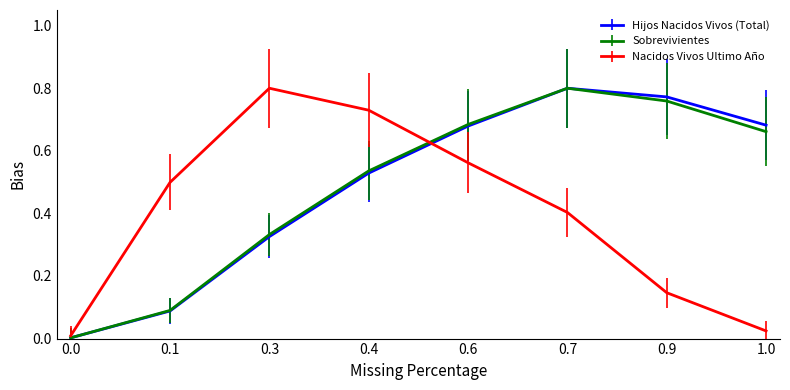

Is the value of Sobrevivientes at 0.9 greater than the value of Nacidos Vivos Ultimo Año at 0.4?

Yes